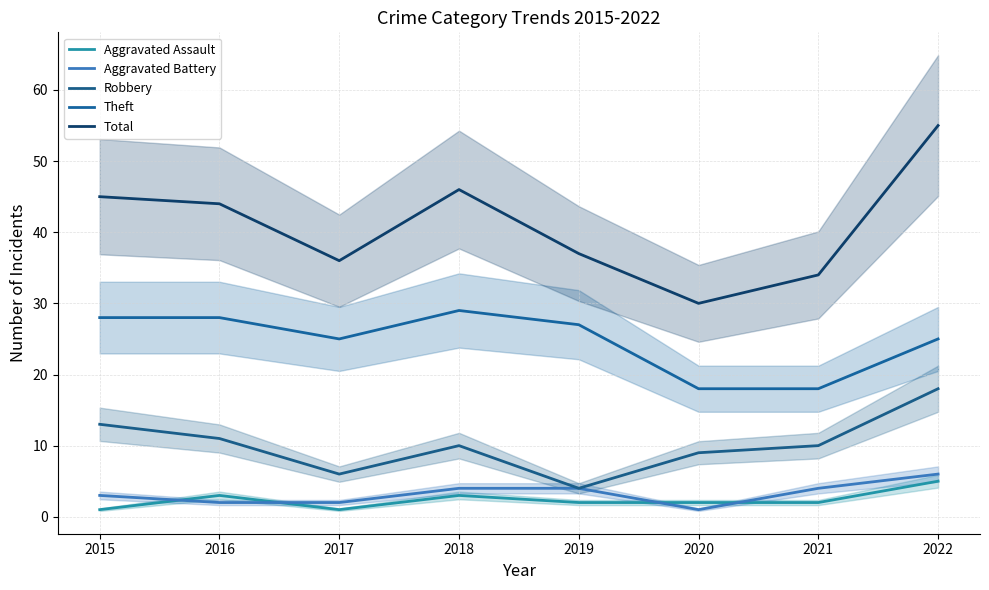

What is the value of the Theft point at the 2nd from the left?

28